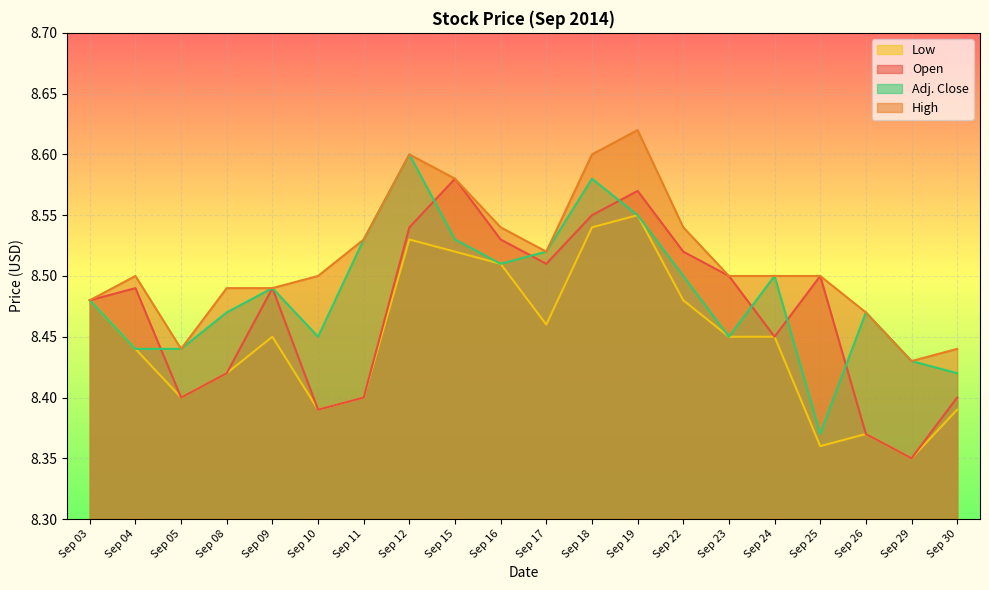

True or false: Low has a value of 13.2 at Sep 24.

False